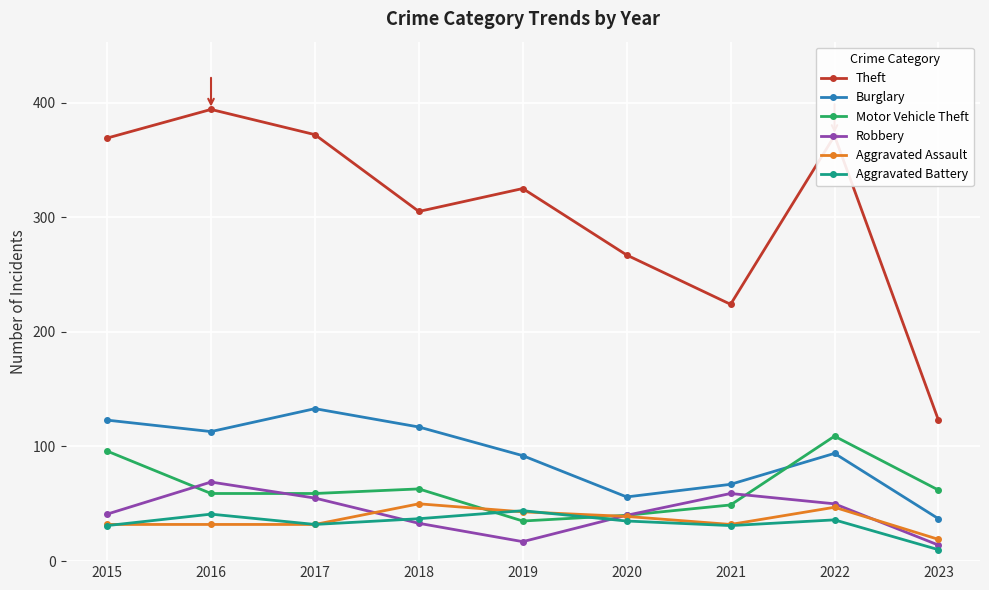

Count the Aggravated Assault values in the range 32 to 43.

6